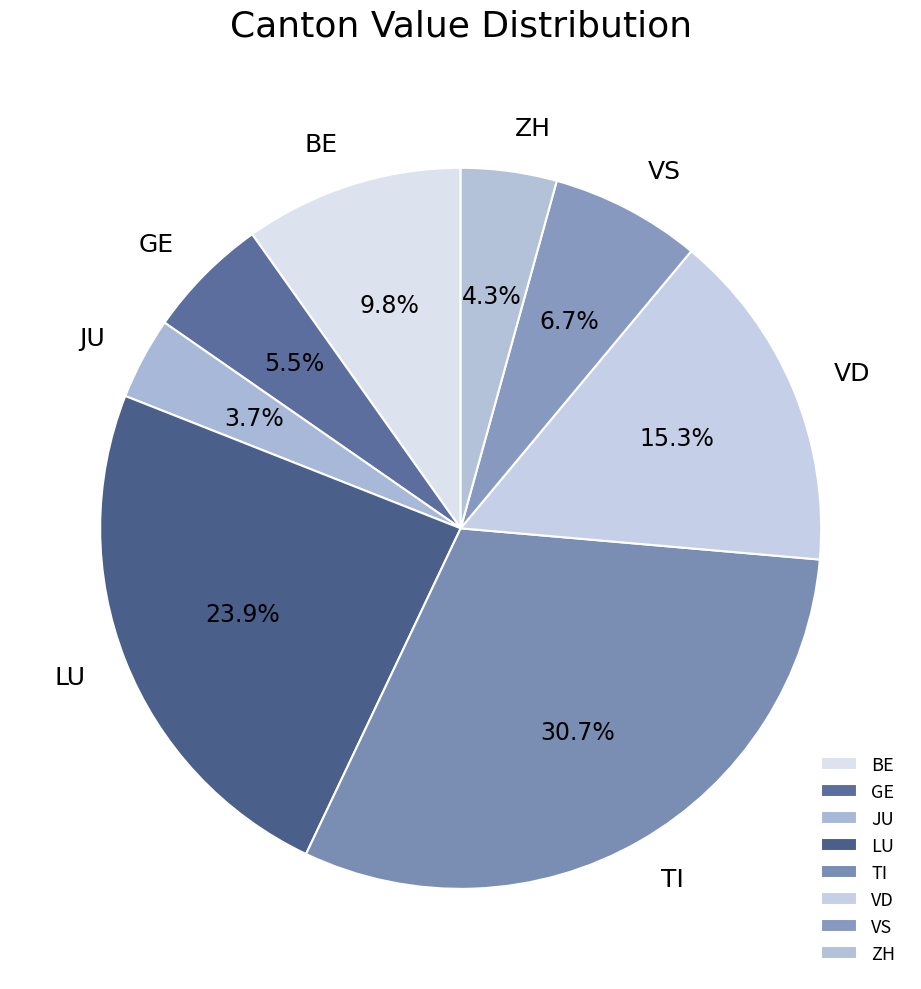

Rank the categories by value from highest to lowest.

TI, LU, VD, BE, VS, GE, ZH, JU